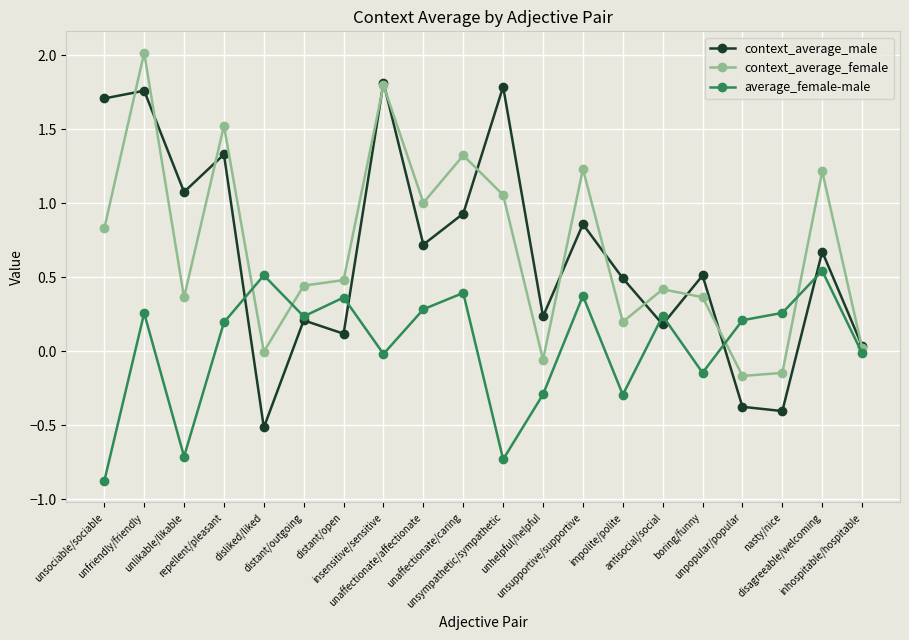

What is the greatest value displayed?

2.0